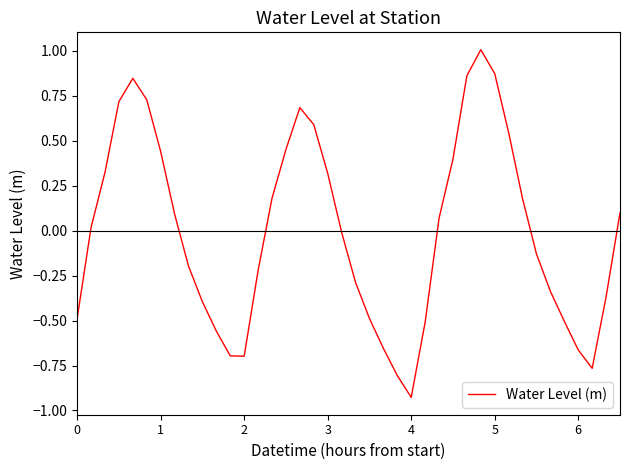

What is the difference between the second highest and second lowest values?

1.7